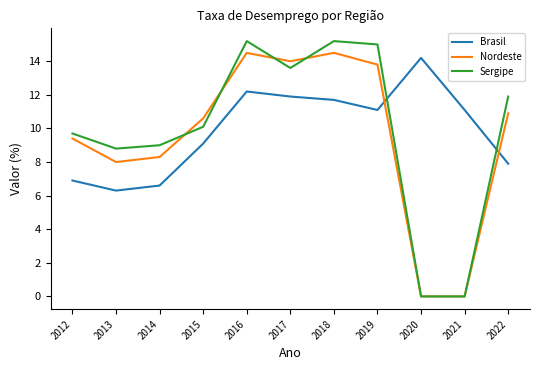

Rank the series at 2013 from highest to lowest value.

Sergipe, Nordeste, Brasil